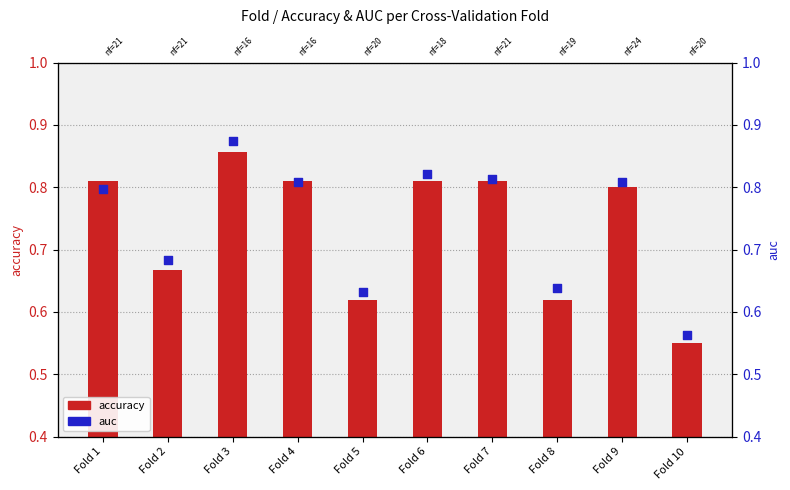

Which series has the widest spread of Y values?

auc